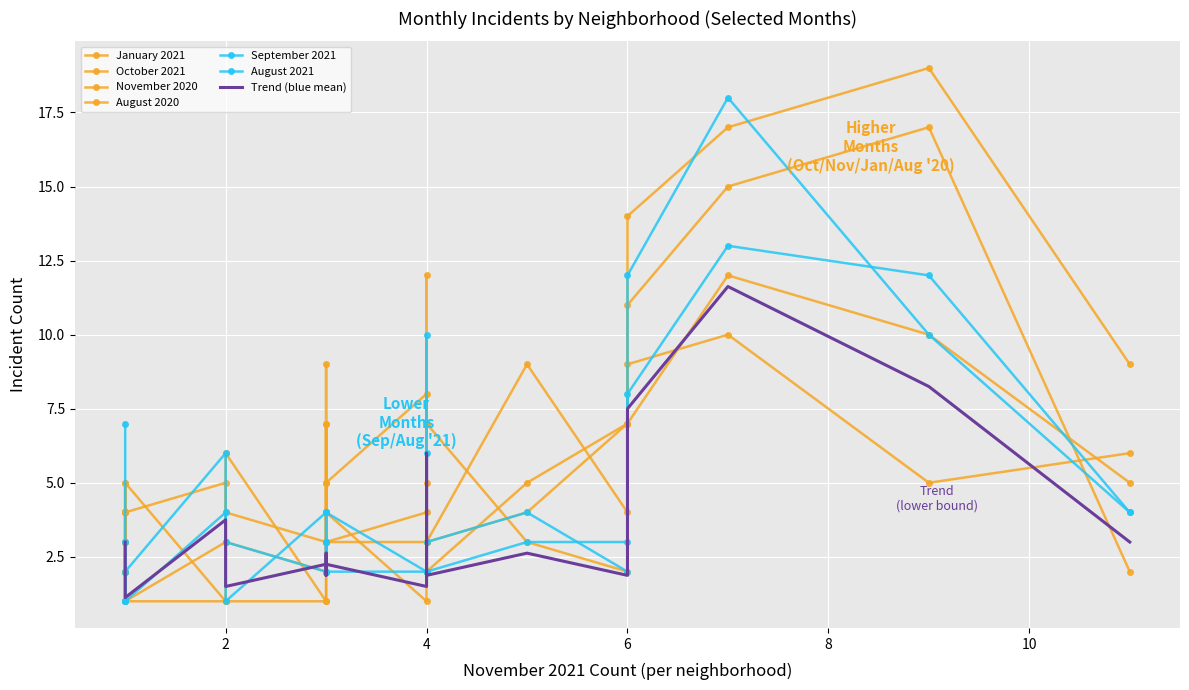

Is it true that November 2020 equals 19 at Austin?

False